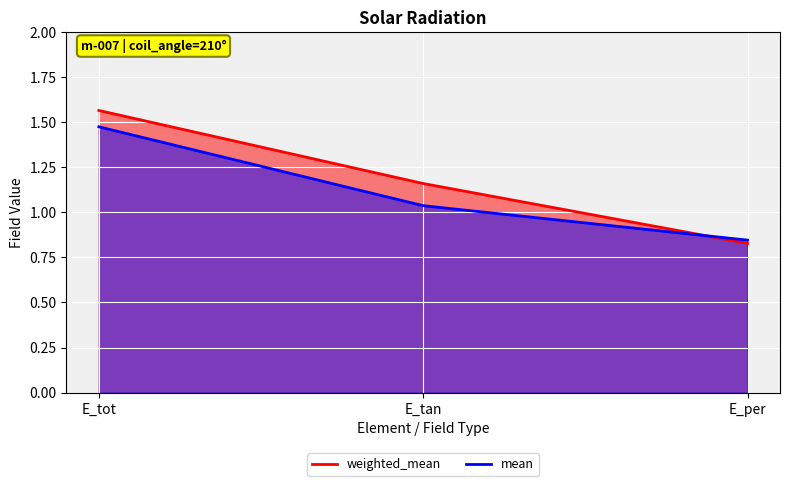

Count the weighted_mean values in the range 0 to 1.

1